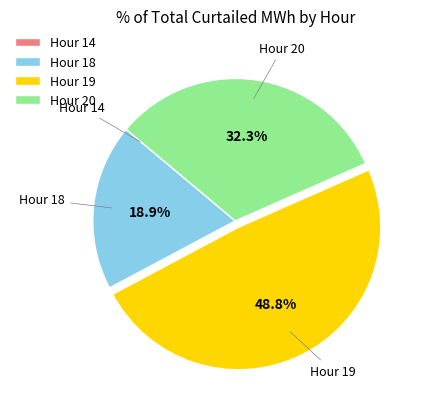

To the nearest percent, what is the average slice percentage?

25%